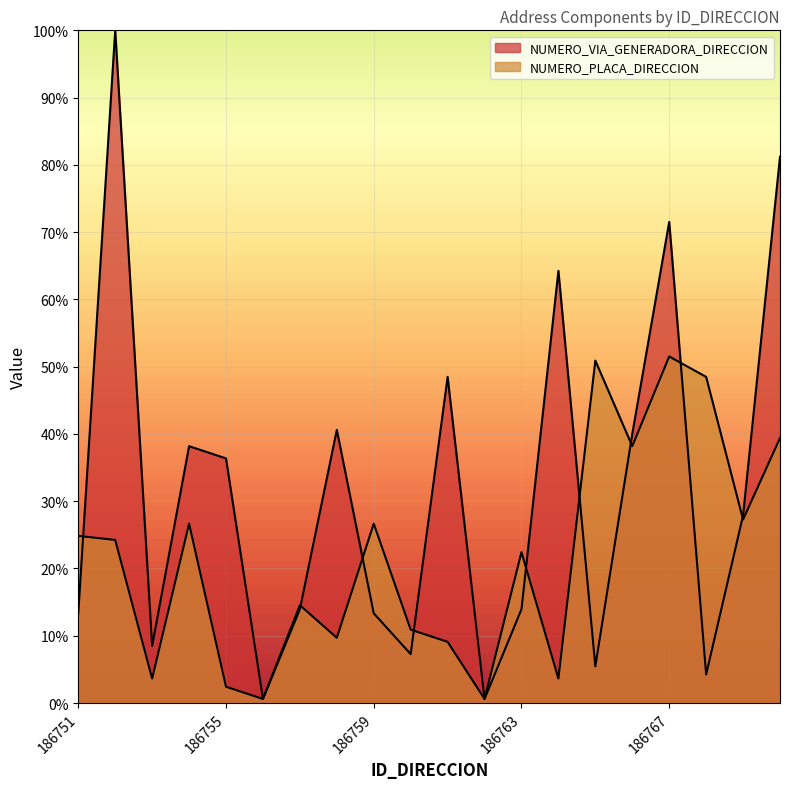

How many lines are shown in the chart?

2